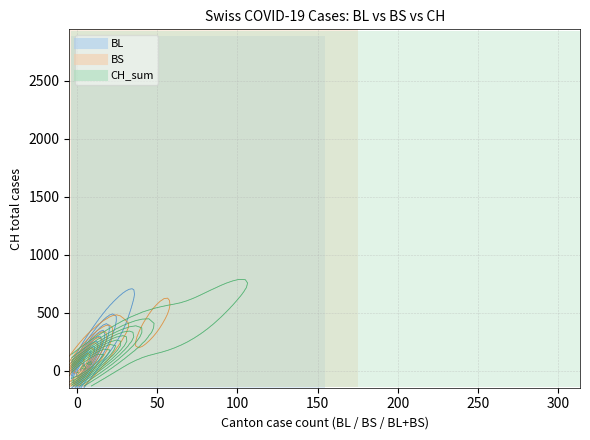

True or false: BL has a value of 1 at 2020-02-25.

True